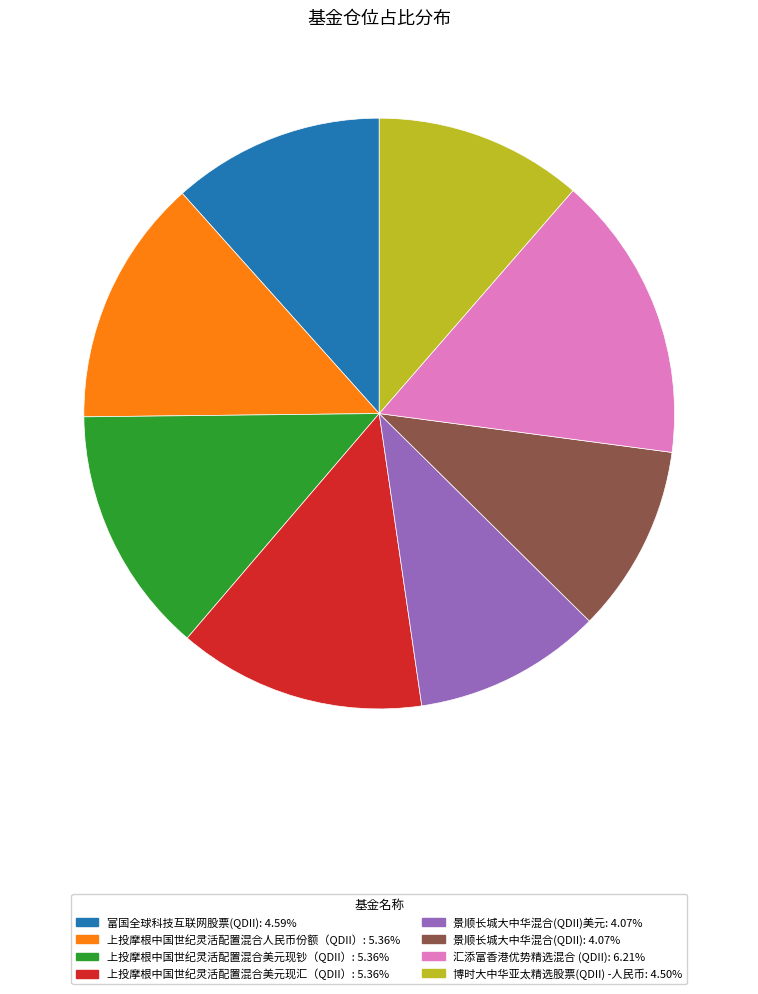

Does any single category account for the majority?

No